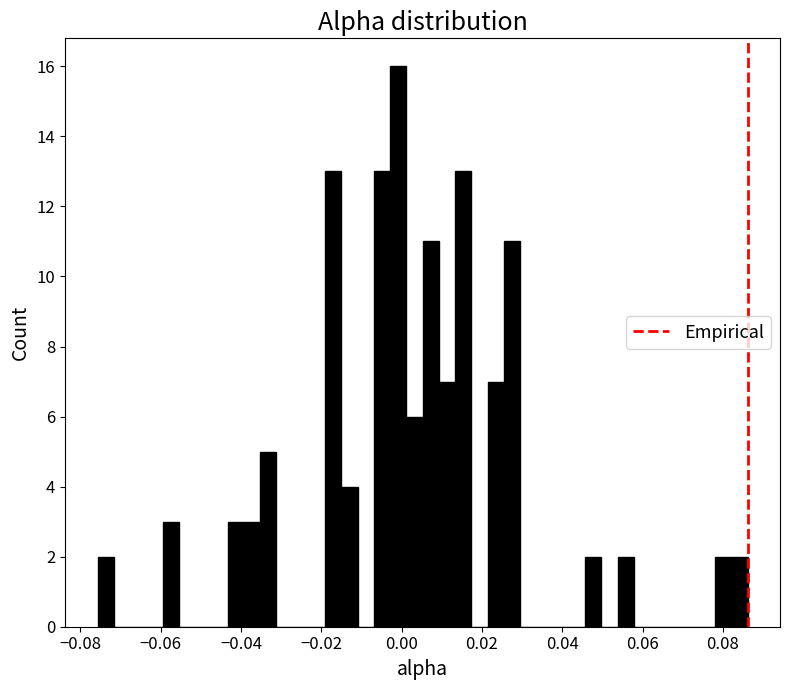

Read against the x-axis, roughly where is the centre of the tallest bar?

0.000